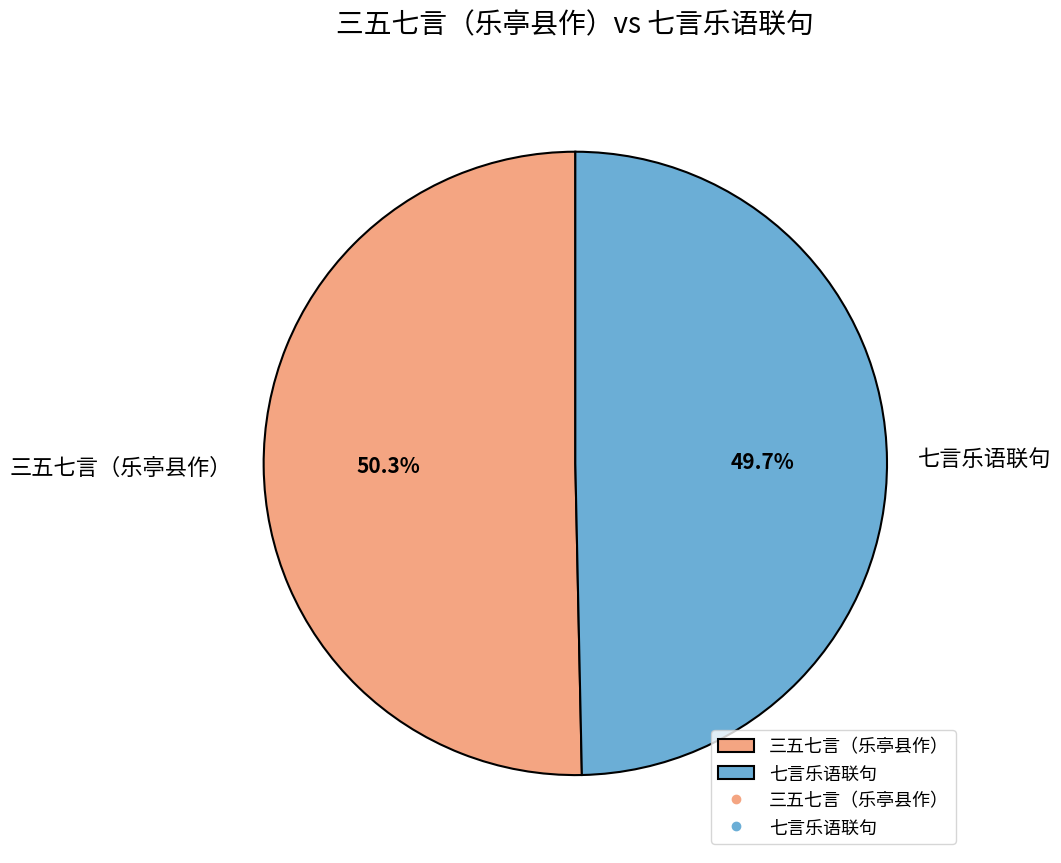

What is the ratio of the value at 三五七言（乐亭县作） to the value at 七言乐语联句?

1.0